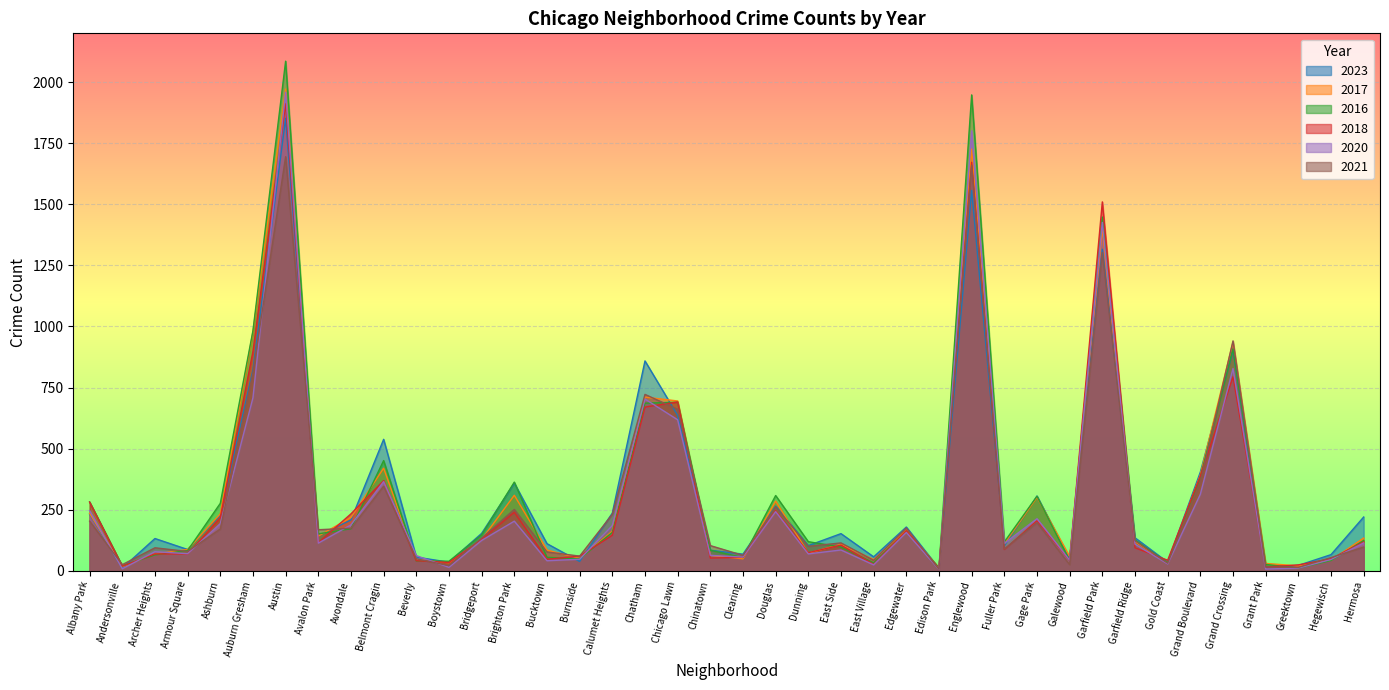

What is the sum of all 2016 values?

13178